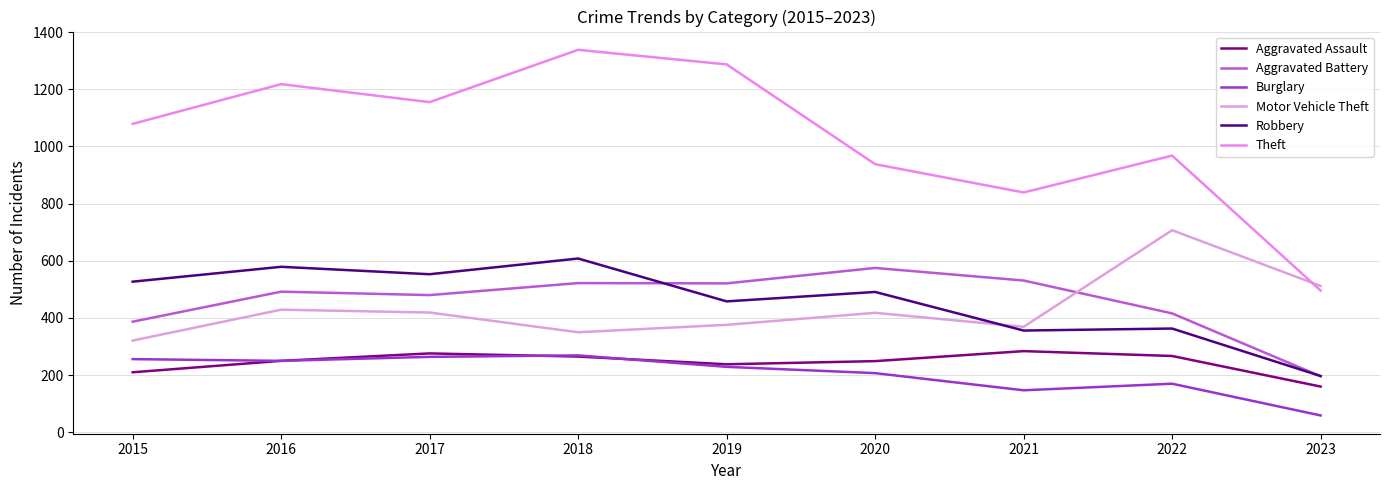

Count the number of data series in this chart.

6